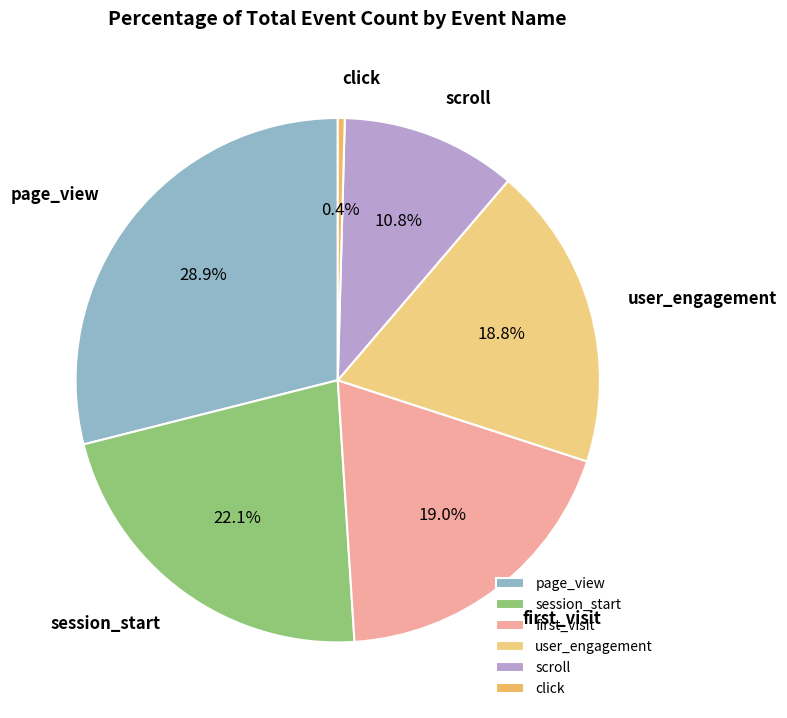

How many slices are in this pie chart?

6